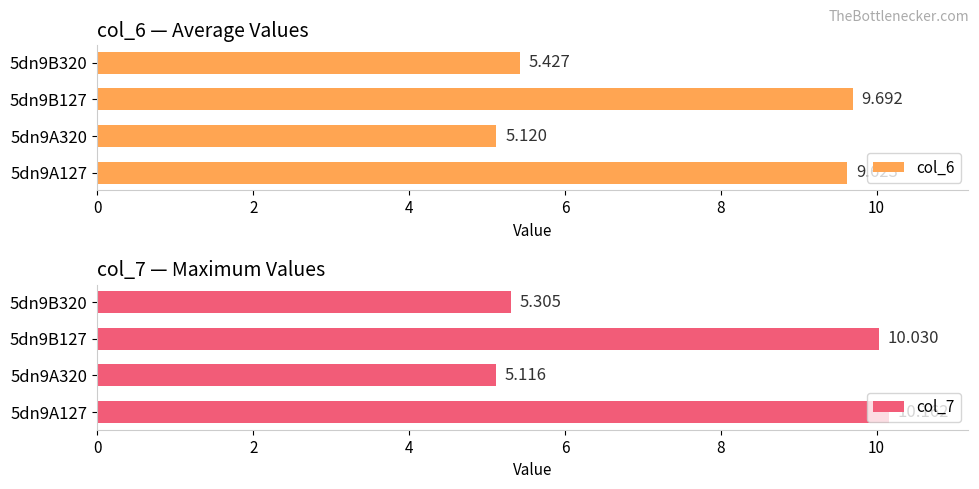

List the series in order of their overall mean, highest first.

col_7, col_6